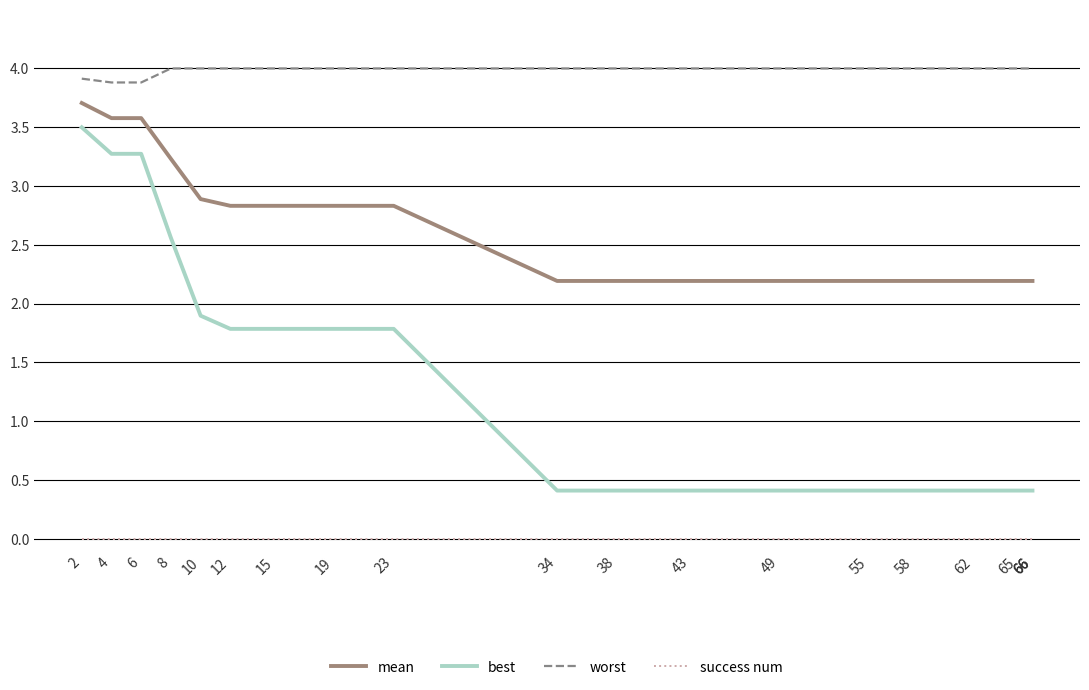

True or false: worst and mean cross at least once.

False